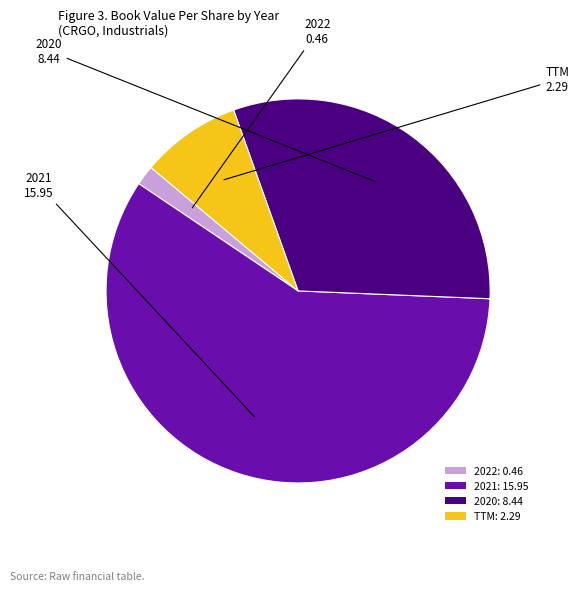

Which category has the biggest portion of the pie?

2021